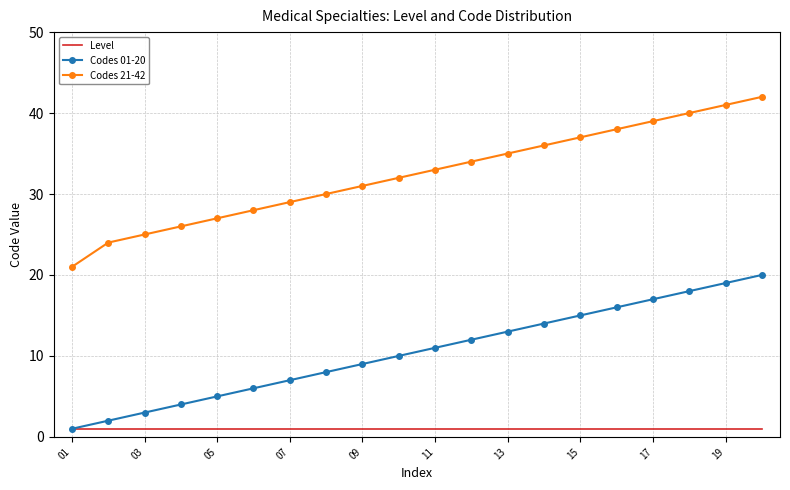

Which series has the largest total across all categories?

Codes 21-42